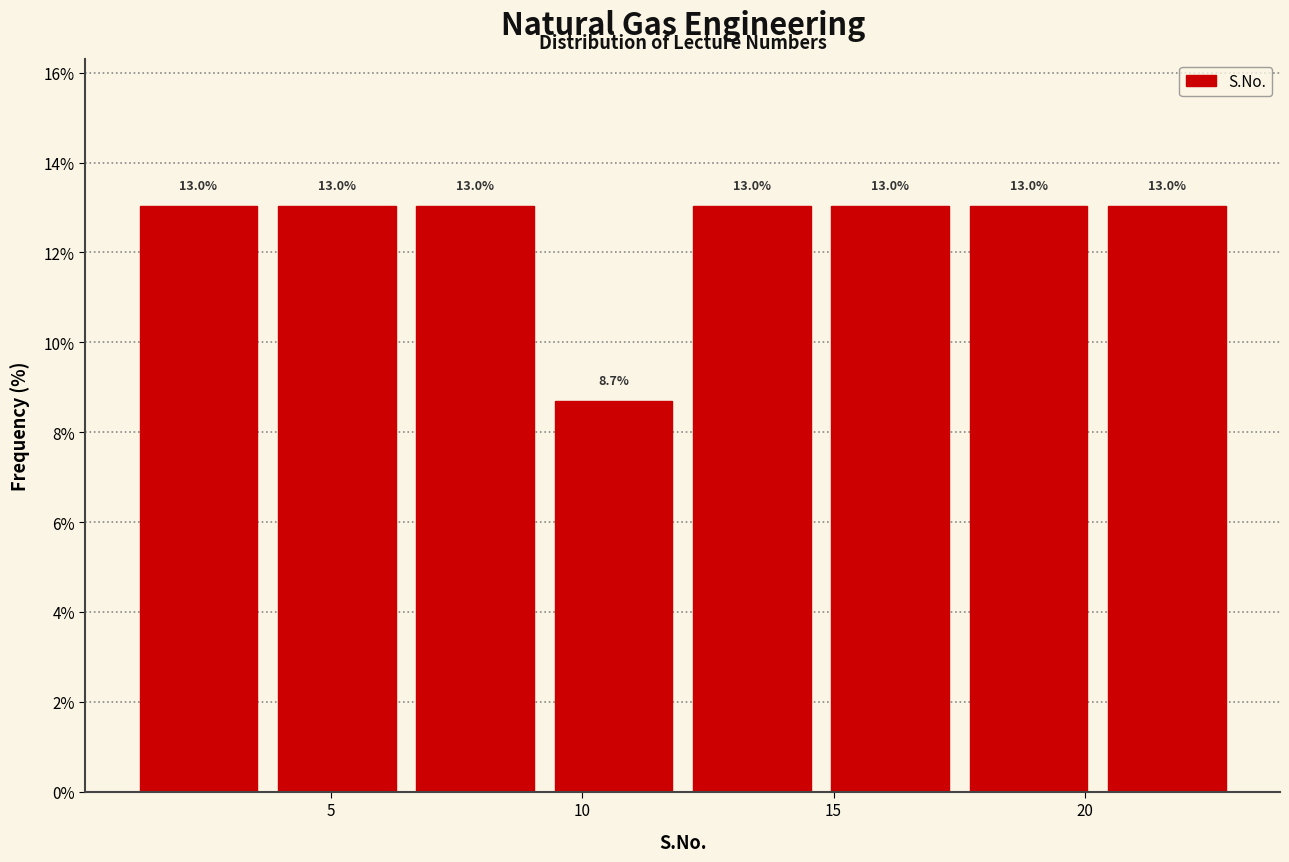

What is the height of the bar covering 20.25 to 23.00 on the x-axis? The bar edges are not printed on the chart, so give them approximately, as read against the axis.

13.0